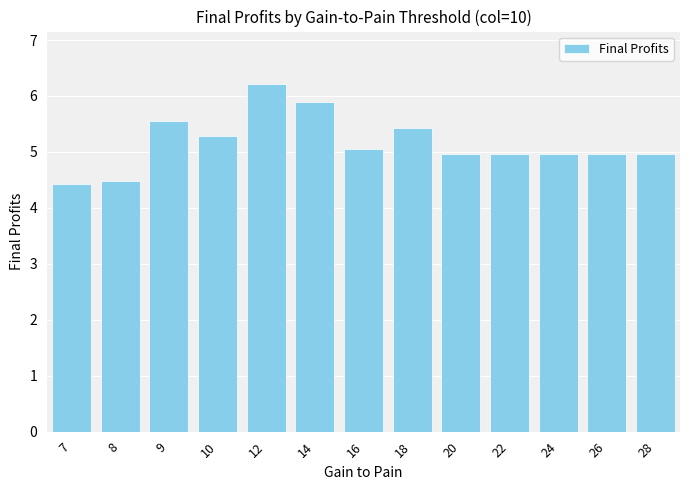

What is the difference between the values at 18 and 8?

0.9